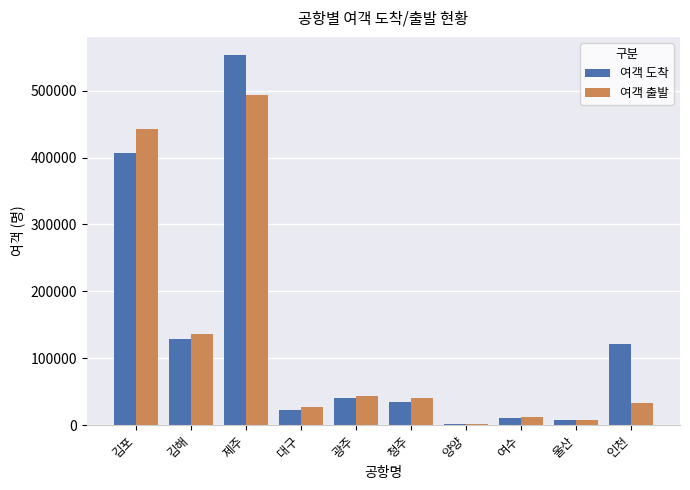

Reading right to left, transcribe all the data shown in this chart.

여객 도착: 인천=120868	울산=7316	여수=11456	양양=2074	청주=34840	광주=40364	대구=23335	제주=552602	김해=129300	김포=406687
여객 출발: 인천=32646	울산=8137	여수=12556	양양=2398	청주=41059	광주=44066	대구=27337	제주=493182	김해=135998	김포=443301